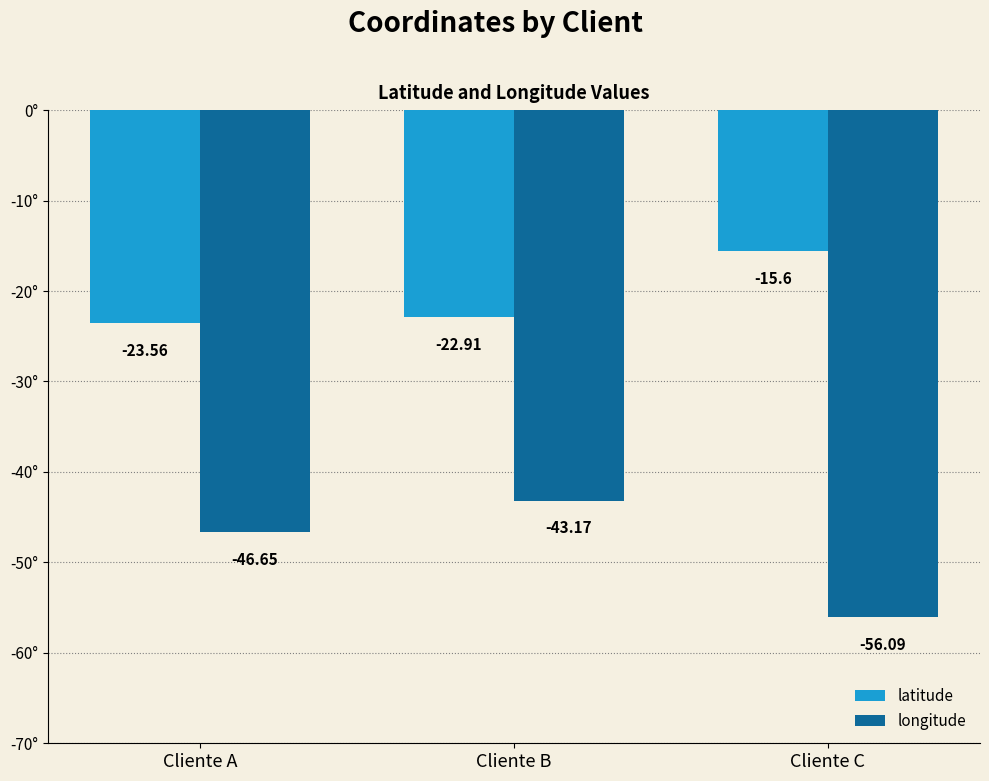

How many groups of bars are there?

3